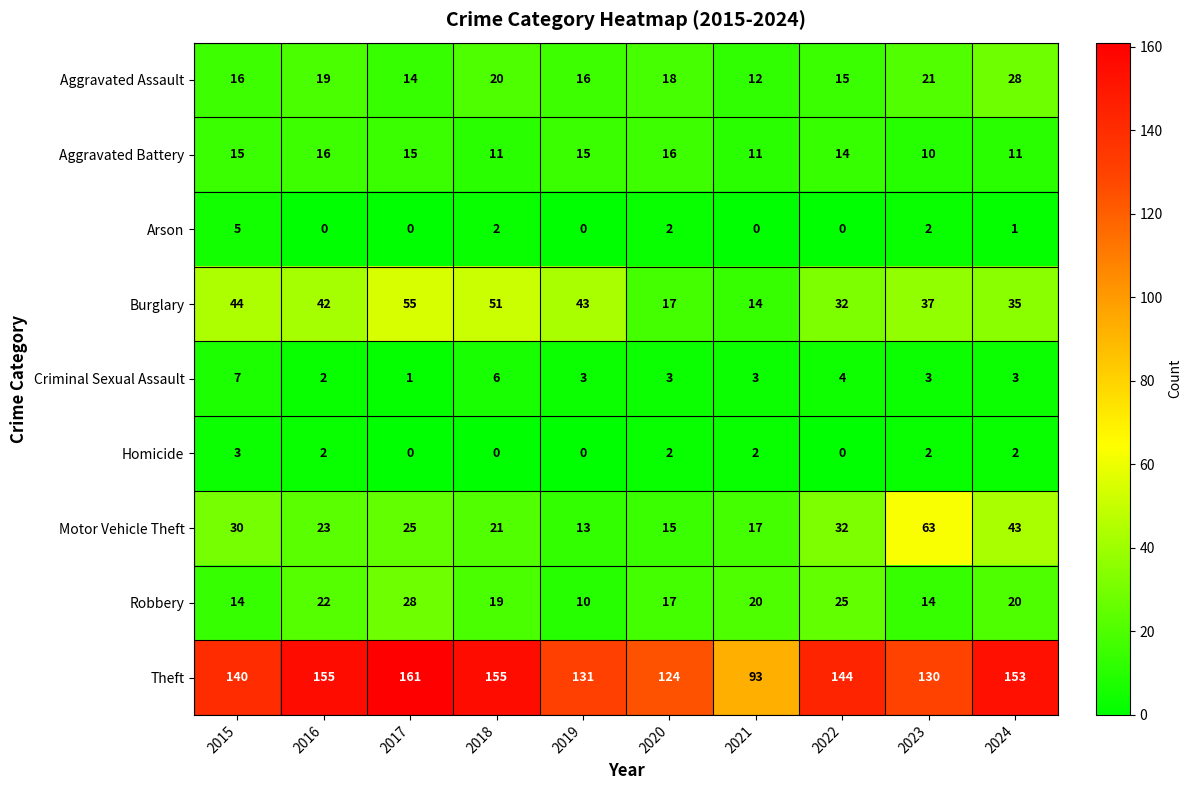

How many series are shown in this chart?

9